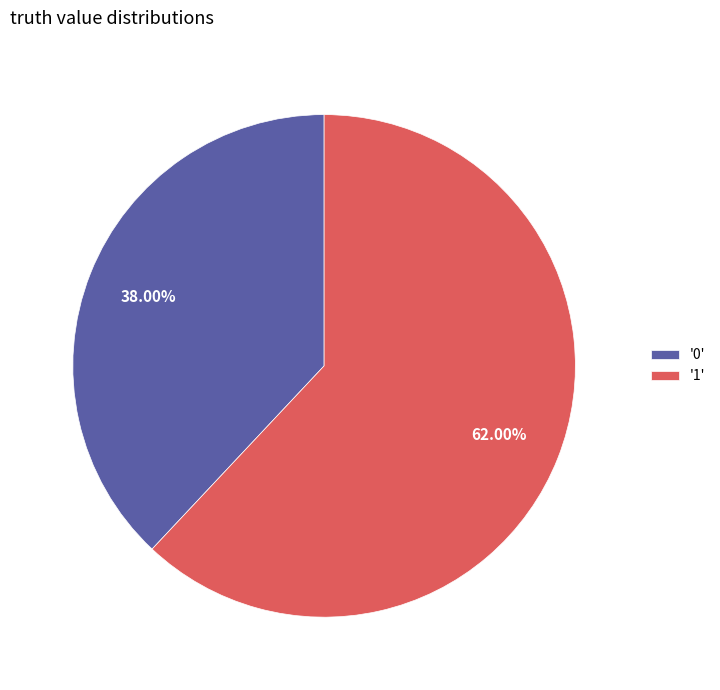

Does '0' represent more than half of the total?

No